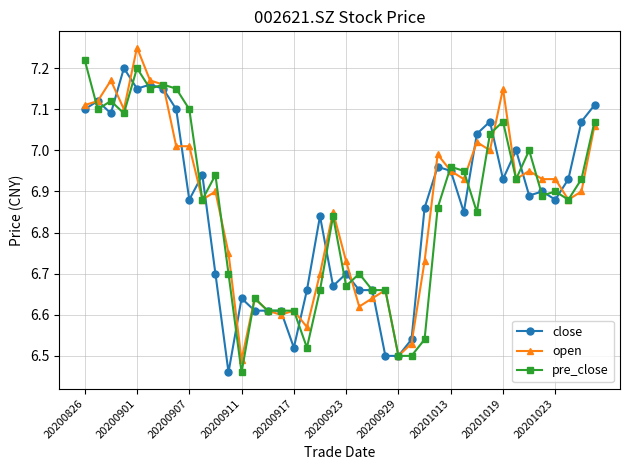

True or false: close has more than 1 interior local peaks.

True